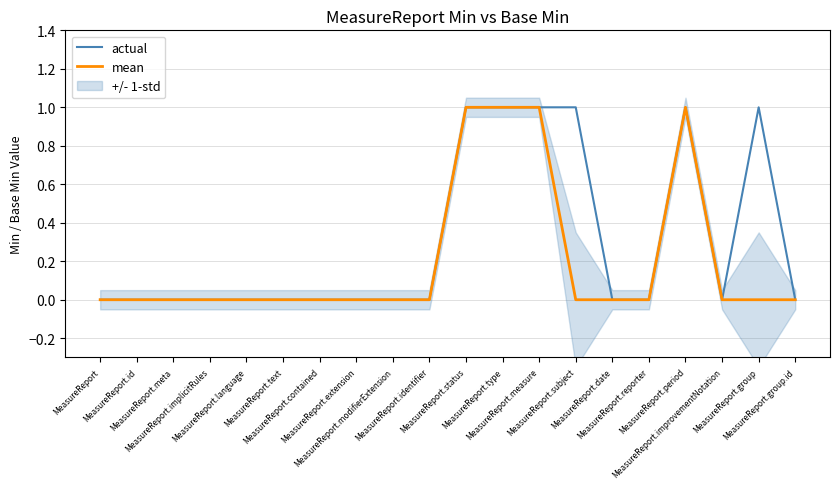

What is the difference between the maximum and minimum values in the actual series?

1